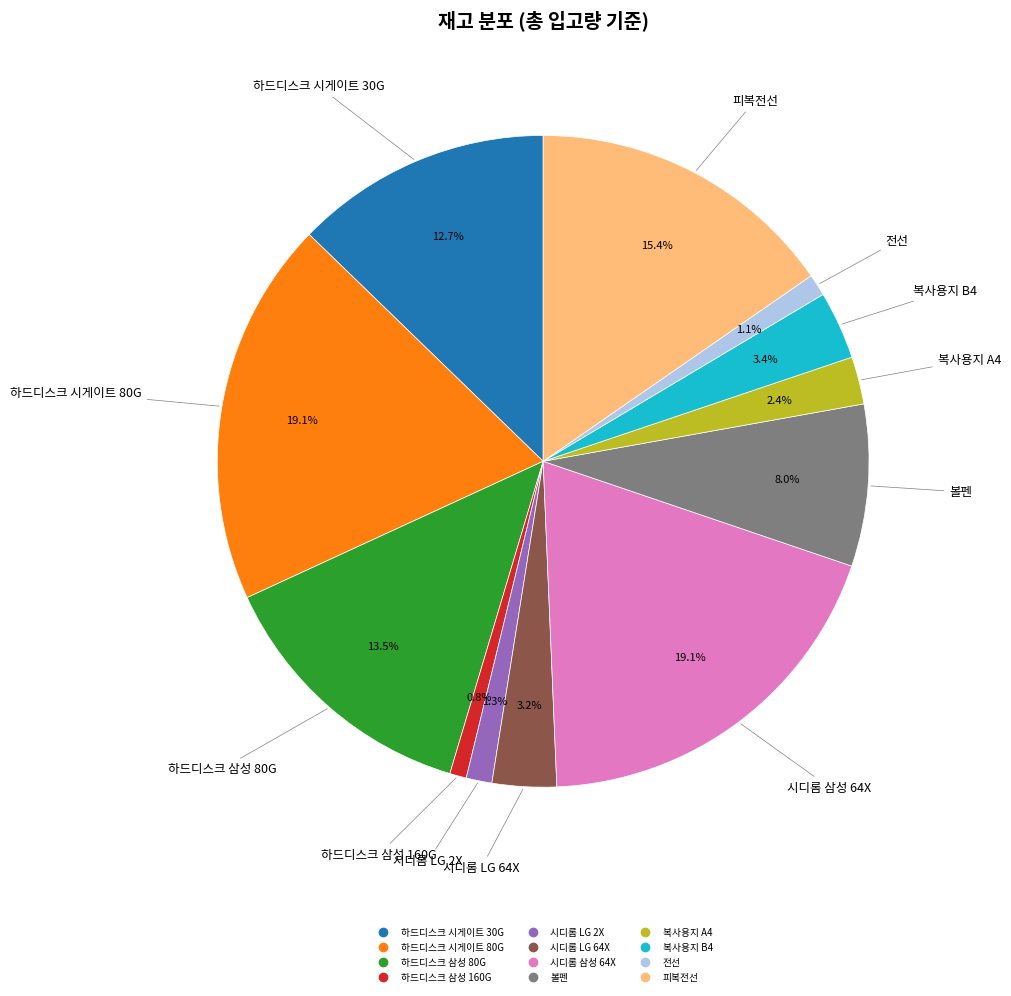

Does any single category account for the majority?

No